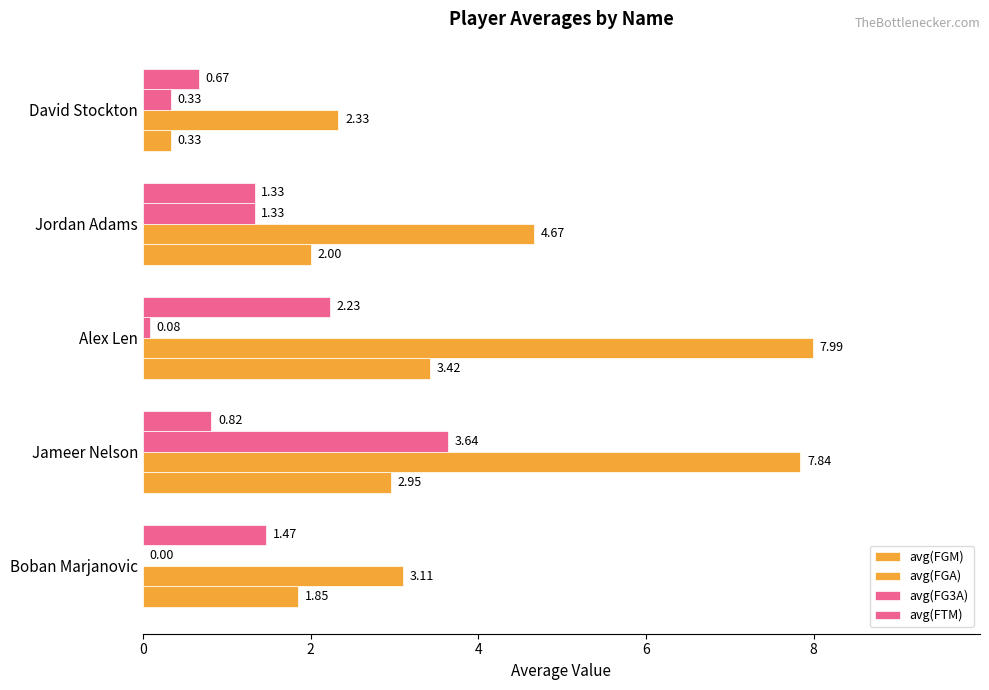

How many positive values does the avg(FG3A) series have?

4